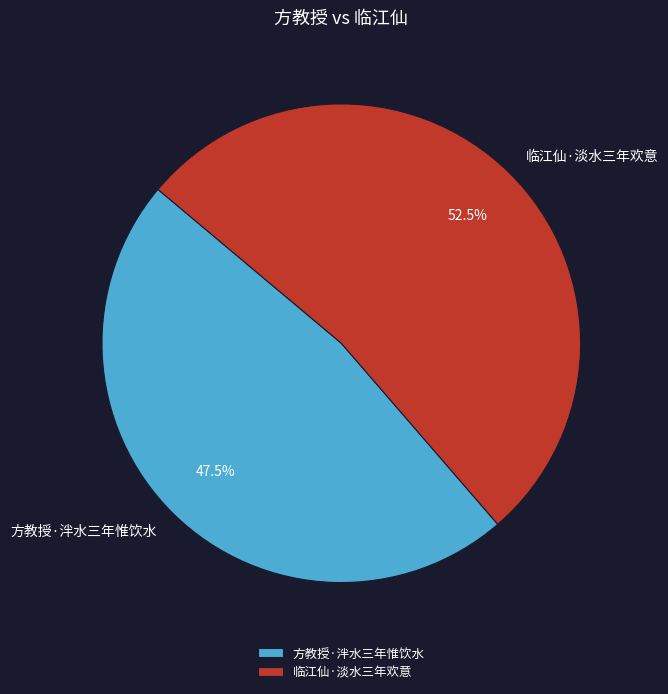

Count the number of slices in the pie.

2